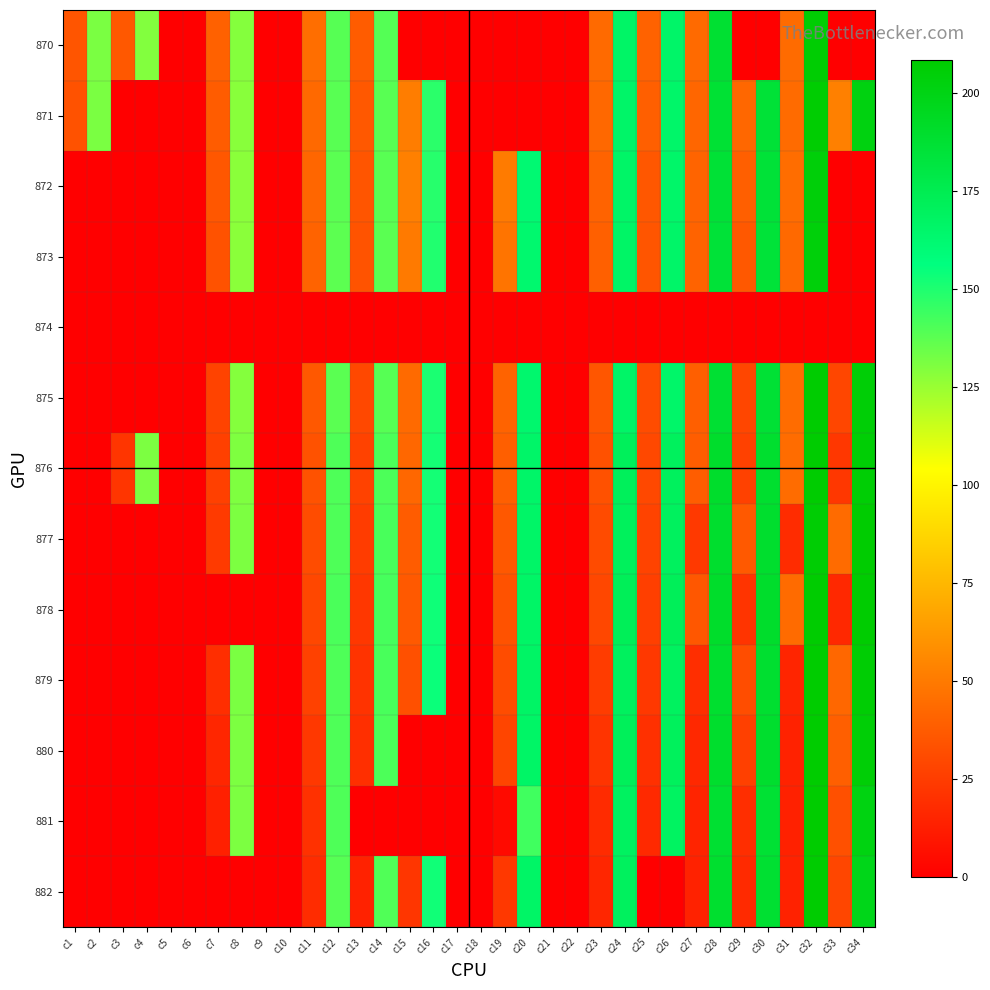

Reading right to left, what are all the values shown in this chart?

870: c34=0.0	c33=0.0	c32=206.9	c31=44.2	c30=0.0	c29=0.0	c28=187.8	c27=43.9	c26=165.6	c25=40.4	c24=166.4	c23=43.9	c22=0.0	c21=0.0	c20=0.0	c19=0.0	c18=0.0	c17=0.0	c16=0.0	c15=0.0	c14=139.2	c13=38.1	c12=138.9	c11=45.4	c10=0.0	c9=0.0	c8=129.3	c7=40.1	c6=0.0	c5=0.0	c4=129.7	c3=36.6	c2=131.5	c1=35.1
871: c34=201.6	c33=52.7	c32=207.0	c31=44.3	c30=185.7	c29=42.8	c28=186.7	c27=42.3	c26=165.2	c25=39.2	c24=165.7	c23=43.1	c22=0.0	c21=0.0	c20=0.0	c19=0.0	c18=0.0	c17=0.0	c16=147.7	c15=51.4	c14=138.3	c13=36.4	c12=138.1	c11=43.3	c10=0.0	c9=0.0	c8=128.7	c7=38.2	c6=0.0	c5=0.0	c4=0.0	c3=0.0	c2=131.3	c1=34.0
872: c34=0.0	c33=0.0	c32=204.3	c31=45.1	c30=185.2	c29=39.3	c28=185.9	c27=41.3	c26=165.2	c25=36.1	c24=165.9	c23=41.1	c22=0.0	c21=0.0	c20=161.4	c19=50.6	c18=0.0	c17=0.0	c16=148.5	c15=52.8	c14=138.2	c13=35.3	c12=137.7	c11=42.3	c10=0.0	c9=0.0	c8=128.3	c7=36.2	c6=0.0	c5=0.0	c4=0.0	c3=0.0	c2=0.0	c1=0.0
873: c34=0.0	c33=0.0	c32=203.9	c31=43.6	c30=184.9	c29=36.6	c28=185.4	c27=40.9	c26=165.6	c25=35.4	c24=166.4	c23=39.7	c22=0.0	c21=0.0	c20=163.4	c19=48.1	c18=0.0	c17=0.0	c16=149.8	c15=50.2	c14=137.8	c13=34.3	c12=137.4	c11=40.9	c10=0.0	c9=0.0	c8=128.1	c7=33.8	c6=0.0	c5=0.0	c4=0.0	c3=0.0	c2=0.0	c1=0.0
874: c34=0.0	c33=0.0	c32=0.0	c31=0.0	c30=0.0	c29=0.0	c28=0.0	c27=0.0	c26=0.0	c25=0.0	c24=0.0	c23=0.0	c22=0.0	c21=0.0	c20=0.0	c19=0.0	c18=0.0	c17=0.0	c16=0.0	c15=0.0	c14=0.0	c13=0.0	c12=0.0	c11=0.0	c10=0.0	c9=0.0	c8=0.0	c7=0.0	c6=0.0	c5=0.0	c4=0.0	c3=0.0	c2=0.0	c1=0.0
875: c34=205.7	c33=29.2	c32=207.5	c31=44.7	c30=186.5	c29=29.2	c28=187.2	c27=39.5	c26=165.1	c25=31.4	c24=165.9	c23=35.8	c22=0.0	c21=0.0	c20=163.7	c19=41.0	c18=0.0	c17=0.0	c16=151.1	c15=44.0	c14=138.6	c13=29.9	c12=137.9	c11=36.5	c10=0.0	c9=0.0	c8=129.3	c7=28.1	c6=0.0	c5=0.0	c4=0.0	c3=0.0	c2=0.0	c1=0.0
876: c34=205.8	c33=23.1	c32=207.7	c31=44.6	c30=188.7	c29=27.1	c28=189.9	c27=38.7	c26=170.0	c25=29.9	c24=170.7	c23=33.5	c22=0.0	c21=0.0	c20=165.6	c19=39.5	c18=0.0	c17=0.0	c16=152.1	c15=42.5	c14=140.9	c13=27.4	c12=140.5	c11=34.0	c10=0.0	c9=0.0	c8=130.4	c7=26.8	c6=0.0	c5=0.0	c4=131.1	c3=22.0	c2=0.0	c1=0.0
877: c34=207.7	c33=44.3	c32=206.2	c31=18.7	c30=189.2	c29=36.7	c28=189.1	c27=24.0	c26=169.5	c25=27.8	c24=170.5	c23=31.0	c22=0.0	c21=0.0	c20=166.2	c19=36.3	c18=0.0	c17=0.0	c16=152.6	c15=38.3	c14=141.5	c13=25.2	c12=140.4	c11=31.4	c10=0.0	c9=0.0	c8=131.0	c7=24.1	c6=0.0	c5=0.0	c4=0.0	c3=0.0	c2=0.0	c1=0.0
878: c34=207.7	c33=17.0	c32=207.5	c31=44.2	c30=190.1	c29=21.6	c28=190.4	c27=35.9	c26=171.5	c25=26.2	c24=171.9	c23=29.6	c22=0.0	c21=0.0	c20=166.5	c19=34.2	c18=0.0	c17=0.0	c16=153.5	c15=37.0	c14=142.2	c13=22.8	c12=141.1	c11=29.6	c10=0.0	c9=0.0	c8=0.0	c7=0.0	c6=0.0	c5=0.0	c4=0.0	c3=0.0	c2=0.0	c1=0.0
879: c34=206.3	c33=42.5	c32=208.5	c31=15.6	c30=188.2	c29=31.9	c28=188.7	c27=19.3	c26=169.2	c25=23.3	c24=169.8	c23=25.1	c22=0.0	c21=0.0	c20=166.9	c19=31.5	c18=0.0	c17=0.0	c16=154.1	c15=33.3	c14=141.7	c13=21.2	c12=140.5	c11=27.3	c10=0.0	c9=0.0	c8=131.6	c7=19.4	c6=0.0	c5=0.0	c4=0.0	c3=0.0	c2=0.0	c1=0.0
880: c34=205.6	c33=39.1	c32=208.6	c31=14.5	c30=189.2	c29=26.8	c28=189.6	c27=16.8	c26=170.6	c25=20.2	c24=171.3	c23=21.6	c22=0.0	c21=0.0	c20=166.4	c19=28.9	c18=0.0	c17=0.0	c16=0.0	c15=0.0	c14=140.8	c13=19.7	c12=140.4	c11=23.5	c10=0.0	c9=0.0	c8=131.1	c7=16.1	c6=0.0	c5=0.0	c4=0.0	c3=0.0	c2=0.0	c1=0.0
881: c34=201.2	c33=33.0	c32=208.4	c31=14.0	c30=186.9	c29=19.4	c28=187.4	c27=15.3	c26=168.5	c25=17.1	c24=169.0	c23=18.2	c22=0.0	c21=0.0	c20=143.4	c19=4.7	c18=0.0	c17=0.0	c16=0.0	c15=0.0	c14=0.0	c13=0.0	c12=140.2	c11=20.5	c10=0.0	c9=0.0	c8=130.9	c7=13.9	c6=0.0	c5=0.0	c4=0.0	c3=0.0	c2=0.0	c1=0.0
882: c34=197.7	c33=29.0	c32=207.5	c31=14.3	c30=187.4	c29=17.6	c28=188.7	c27=14.4	c26=0.0	c25=0.0	c24=169.9	c23=16.2	c22=0.0	c21=0.0	c20=166.6	c19=23.2	c18=0.0	c17=0.0	c16=153.2	c15=22.6	c14=140.0	c13=14.3	c12=138.9	c11=18.7	c10=0.0	c9=0.0	c8=0.0	c7=0.0	c6=0.0	c5=0.0	c4=0.0	c3=0.0	c2=0.0	c1=0.0